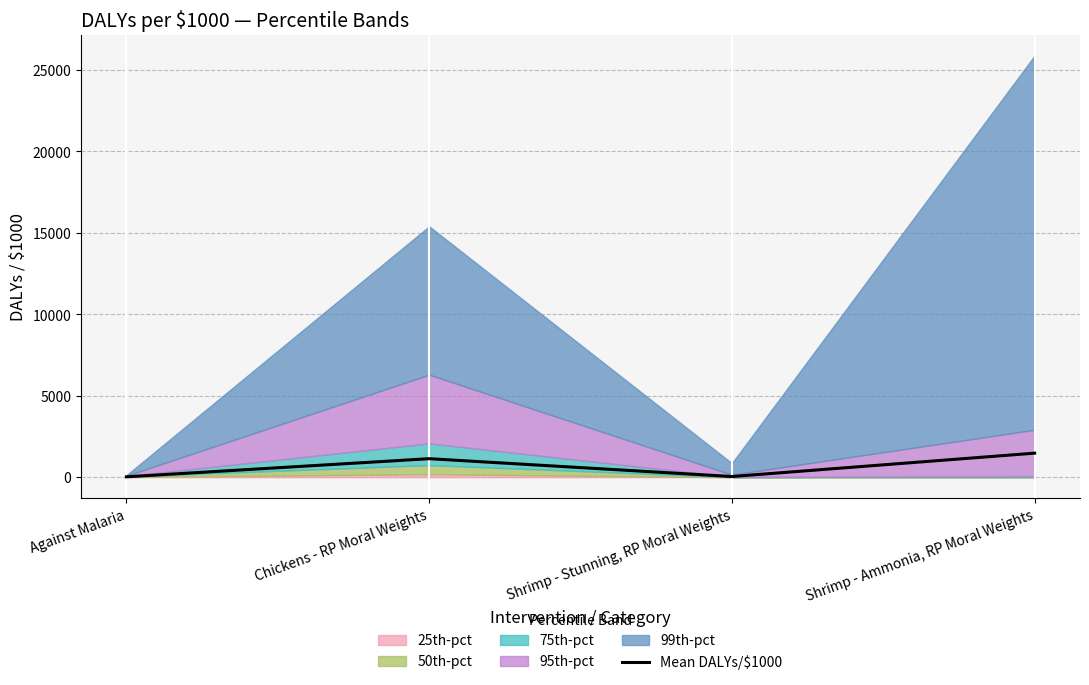

What is the average value?

665.0